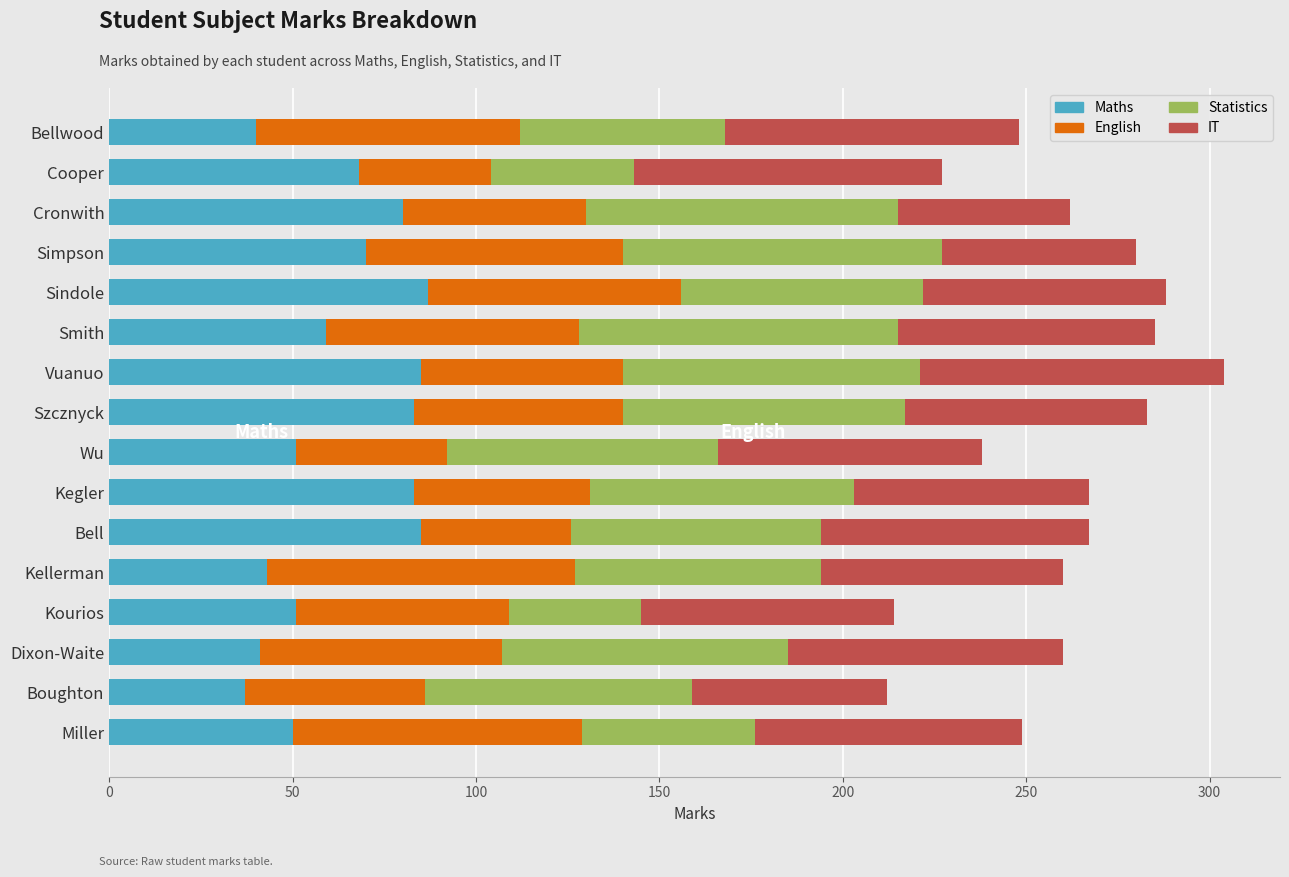

What is the average value of the Maths series?

63